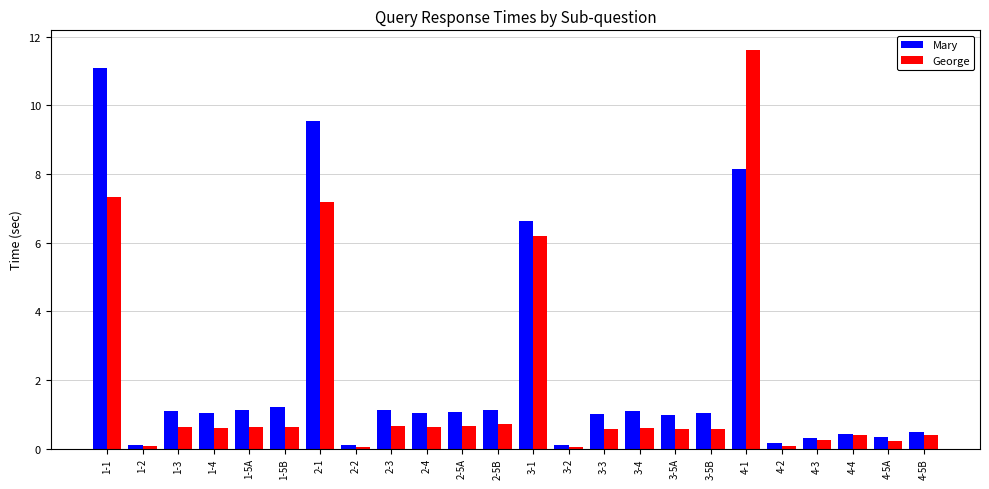

List the series in order of their peak value, lowest first.

Mary, George